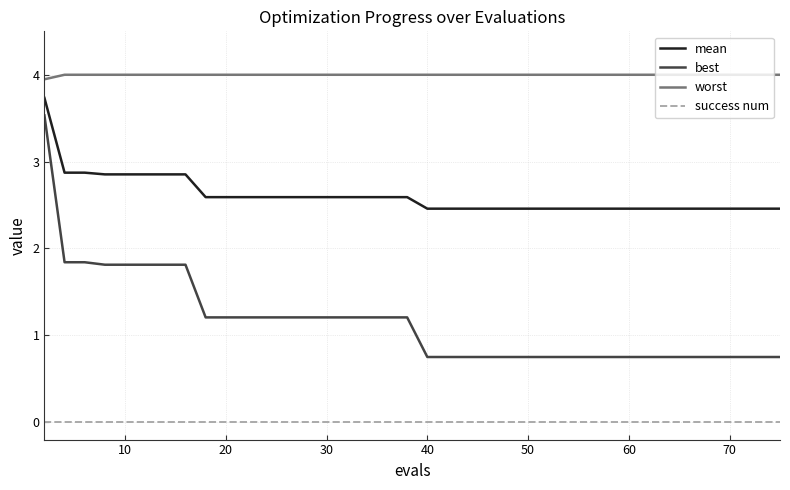

List the series in order of their peak value, highest first.

worst, mean, best, success num